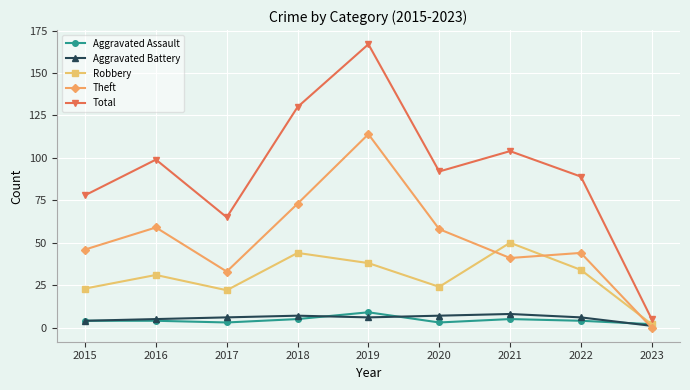

What are all the series names shown in the legend?

Aggravated Assault, Aggravated Battery, Robbery, Theft, Total